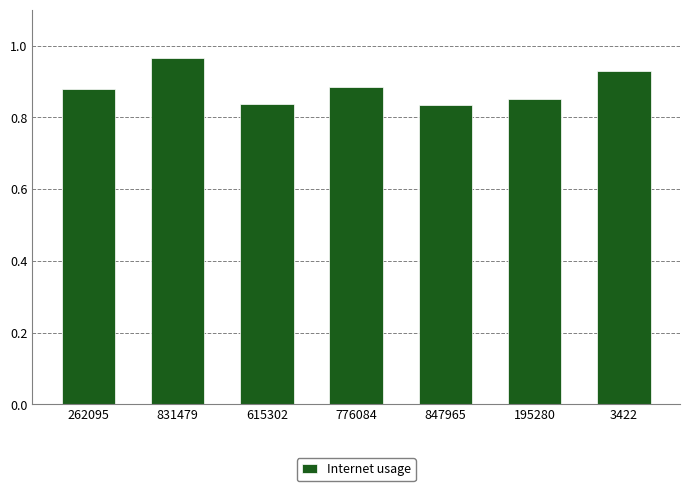

Which has a higher value, 776084 or 195280?

776084